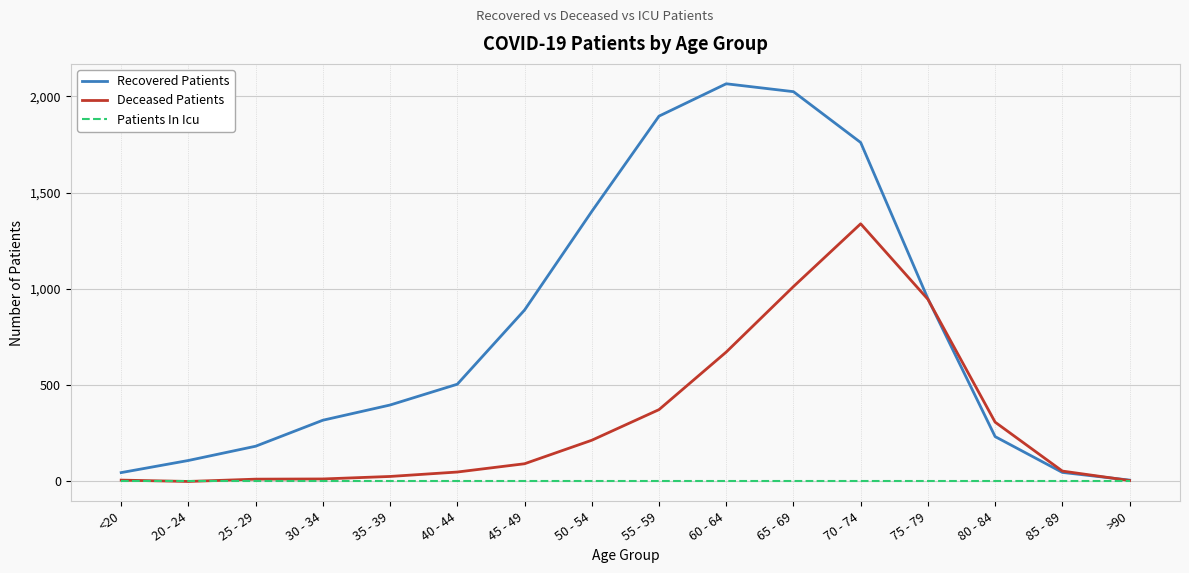

In Deceased Patients, how many points are higher than both neighbors (excluding endpoints)?

1